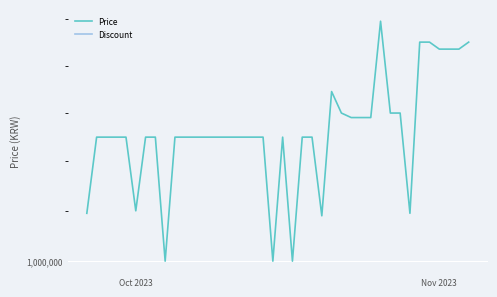

True or false: Discount and Price cross at least once.

False